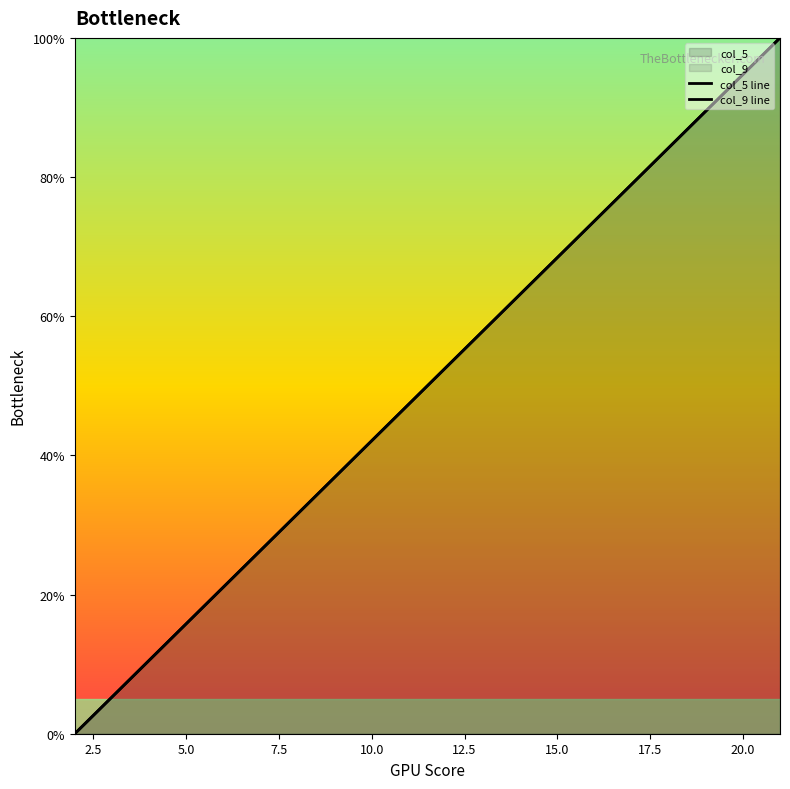

True or false: col_5 line has more than 0 points higher than both neighbors.

False